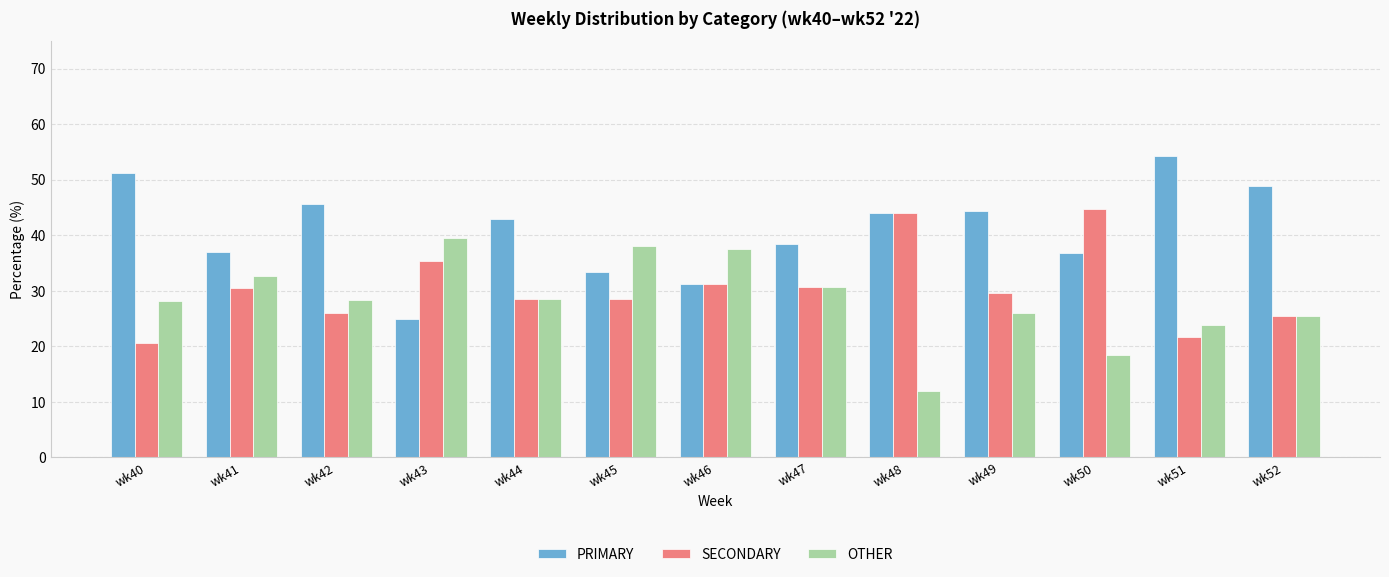

What is the total value across all series at wk44?

100.0